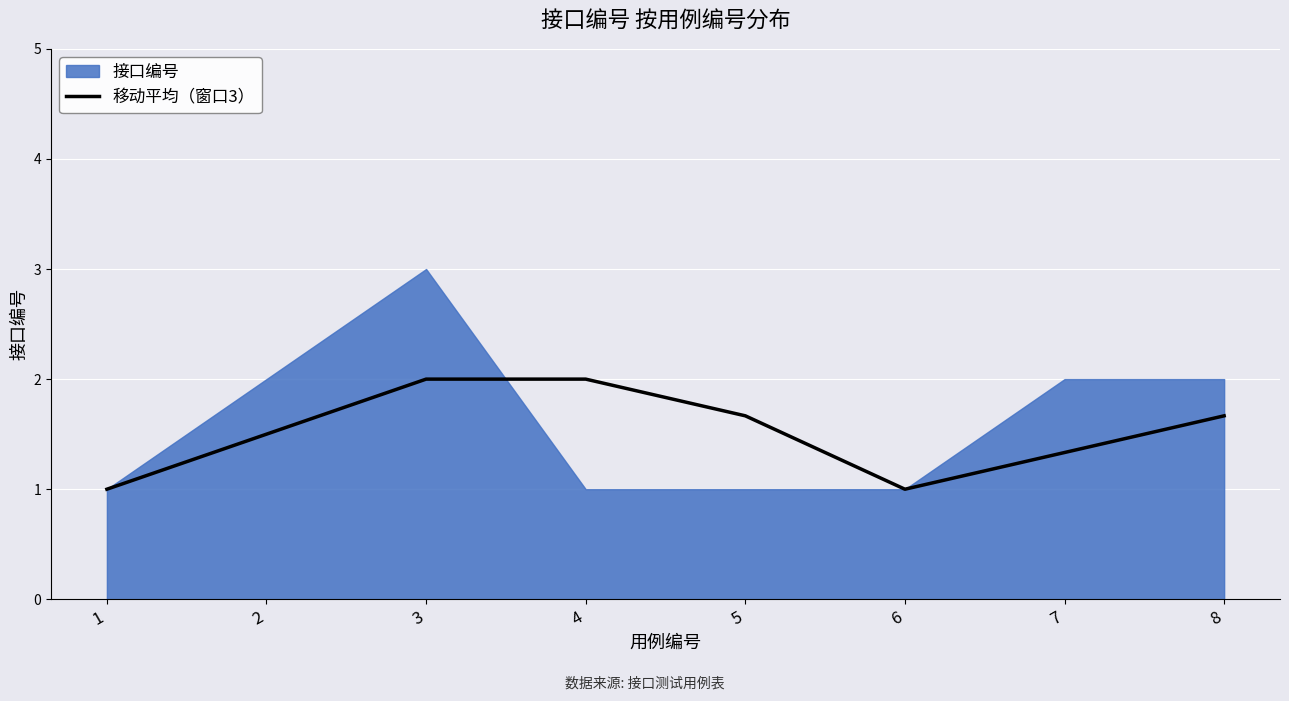

What is the value of the 8th point from the left?

1.7